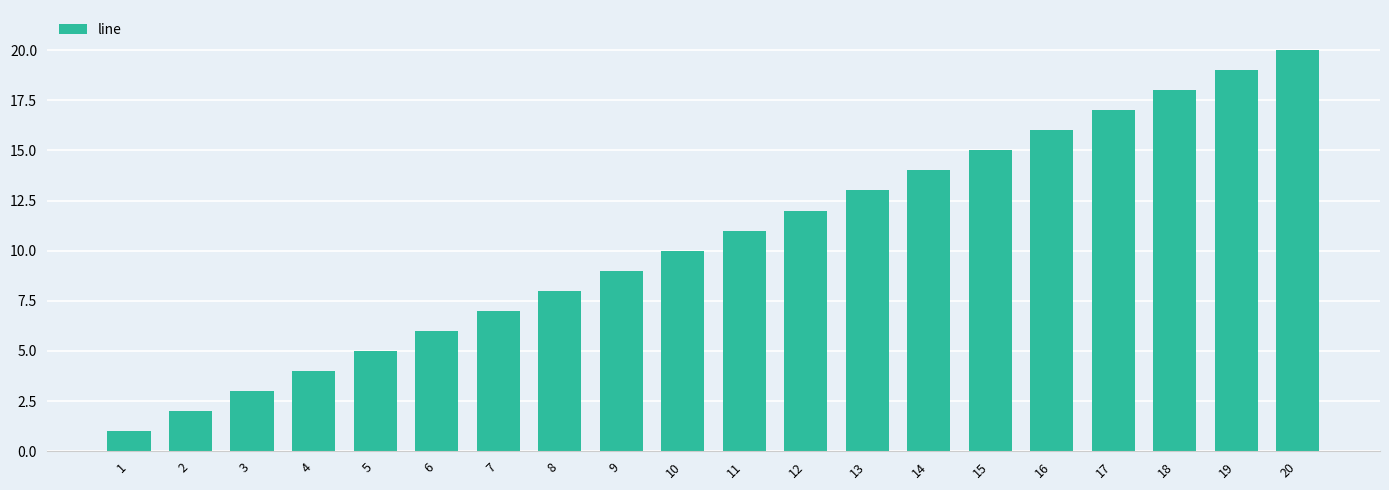

What is the change in value from 2 to 19?

+17